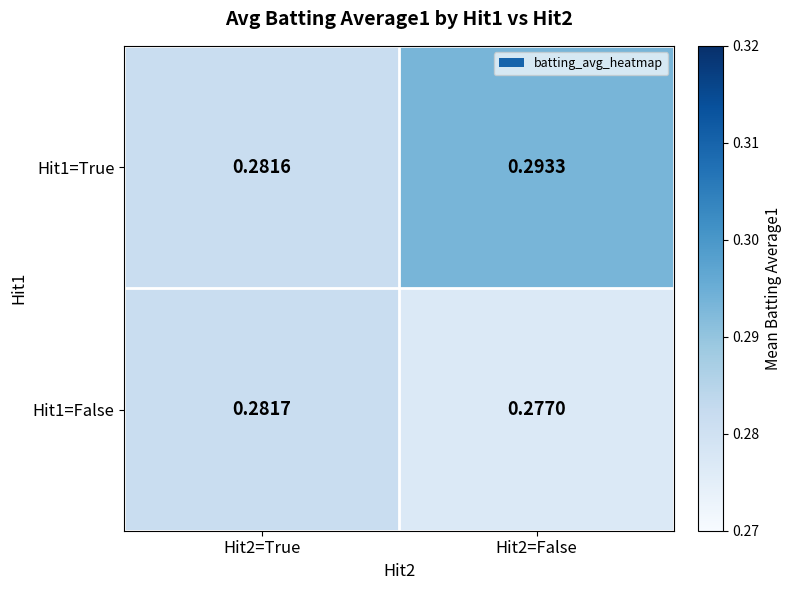

At how many categories does at least one series exceed 0?

2